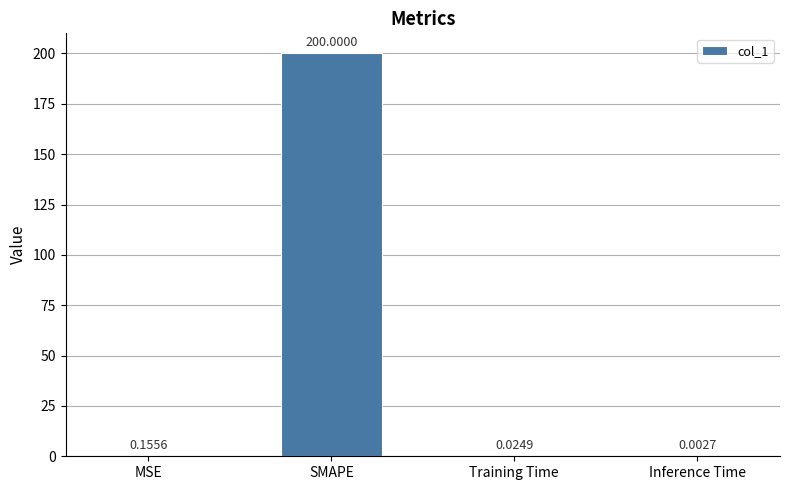

Which category has the highest value across all series?

SMAPE